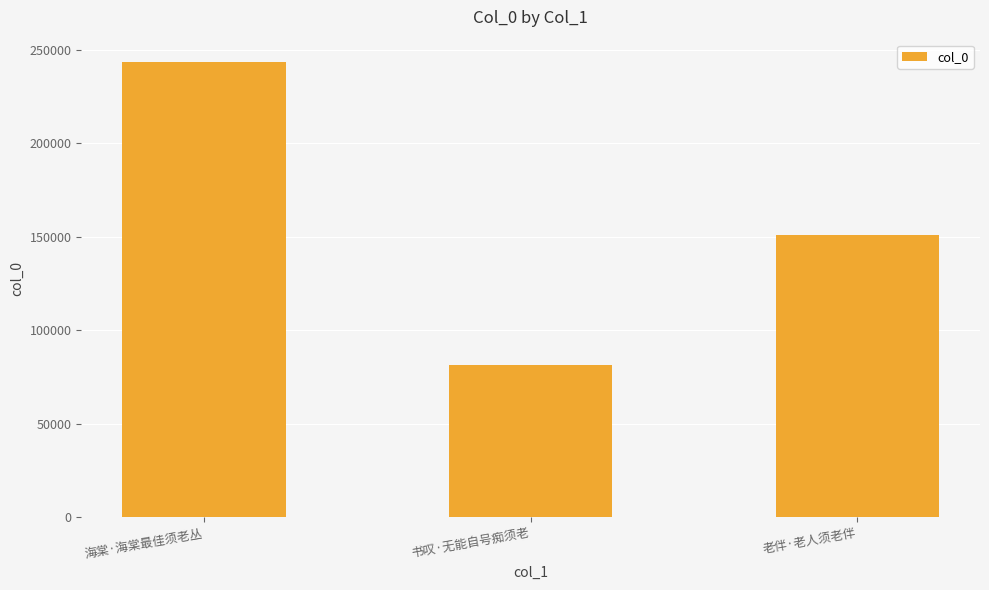

What is the ratio of the value at 海棠·海棠最佳须老丛 to the value at 老伴·老人须老伴?

1.6